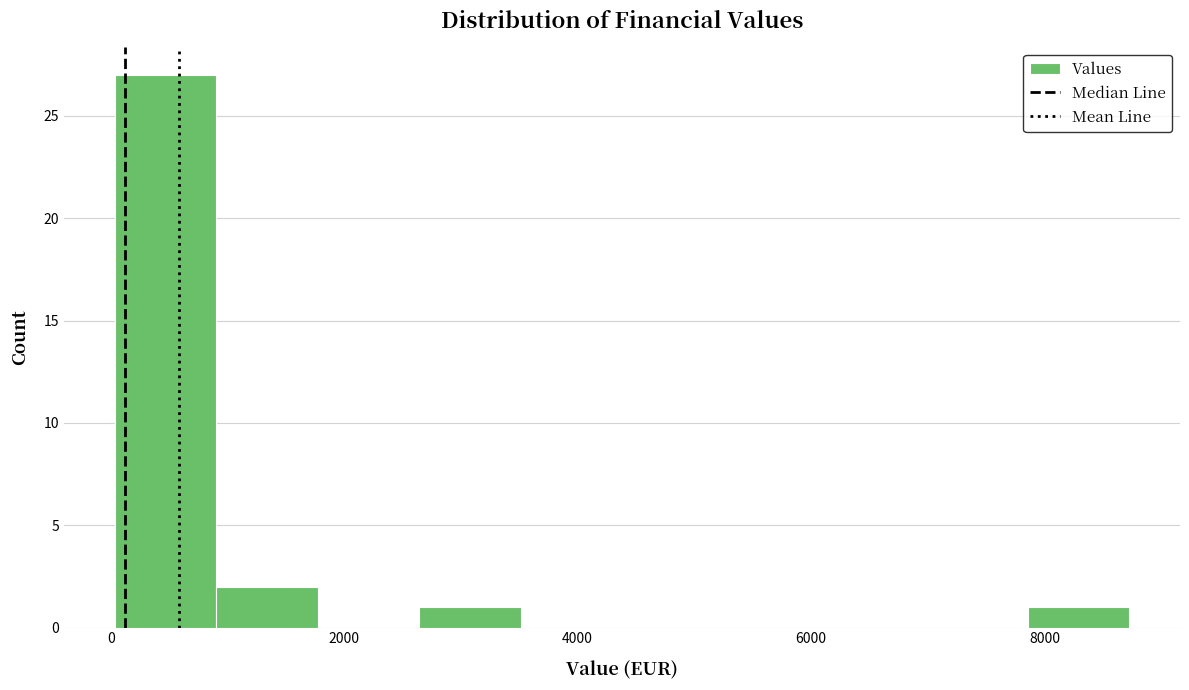

Reading left to right, list every bar in this chart as the range it spans on the x-axis followed by its height. Neither the bar edges nor the heights are printed on the chart, so give them approximately, as read against the axes.

0 to 1000: 27
1000 to 1800: 2
1800 to 2600: 0
2600 to 3600: 1
3600 to 4400: 0
4400 to 5200: 0
5200 to 6200: 0
6200 to 7000: 0
7000 to 7800: 0
7800 to 8800: 1